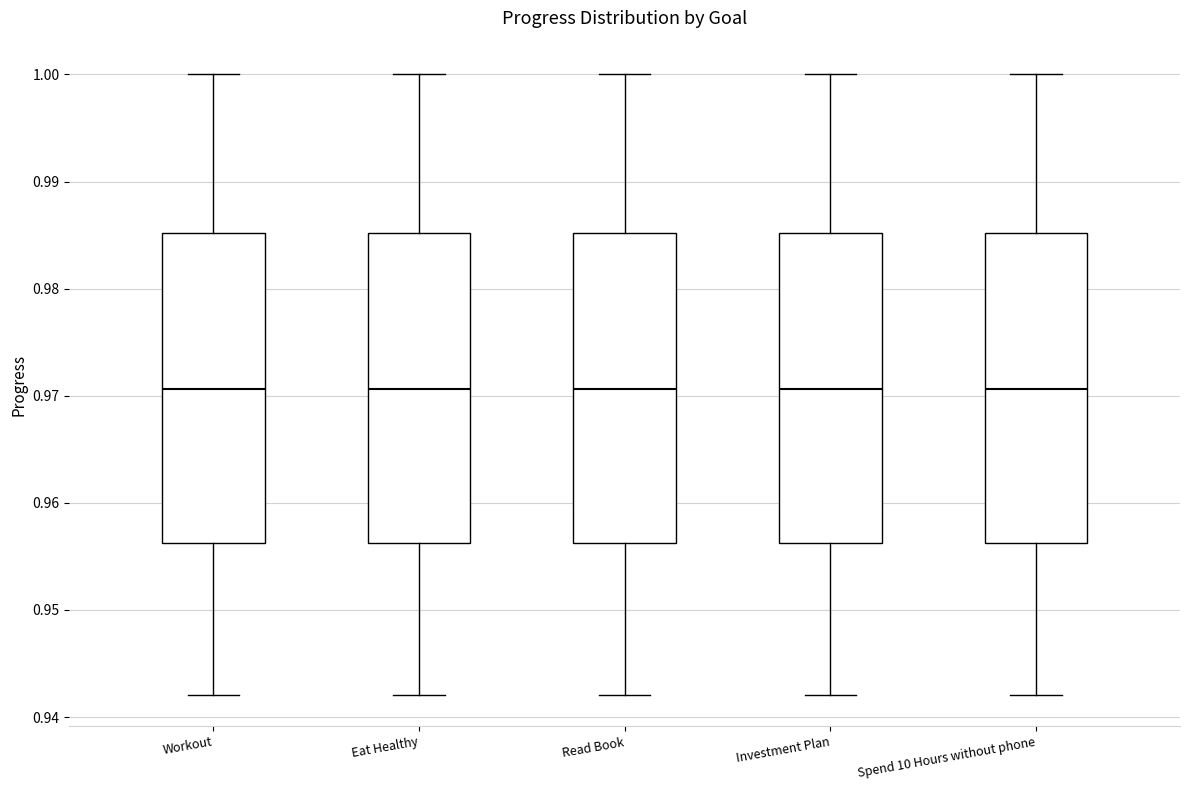

Reading left to right, transcribe this box plot: for each box, give where its median line is, the range the box spans, and where its two whiskers end, as read against the y-axis. The values are not printed on the chart, so give them approximately, as read against the axis.

Workout: median 0.971, box 0.956 to 0.985, whiskers 0.942 to 1.000
Eat Healthy: median 0.971, box 0.956 to 0.985, whiskers 0.942 to 1.000
Read Book: median 0.971, box 0.956 to 0.985, whiskers 0.942 to 1.000
Investment Plan: median 0.971, box 0.956 to 0.985, whiskers 0.942 to 1.000
Spend 10 Hours without phone: median 0.971, box 0.956 to 0.985, whiskers 0.942 to 1.000